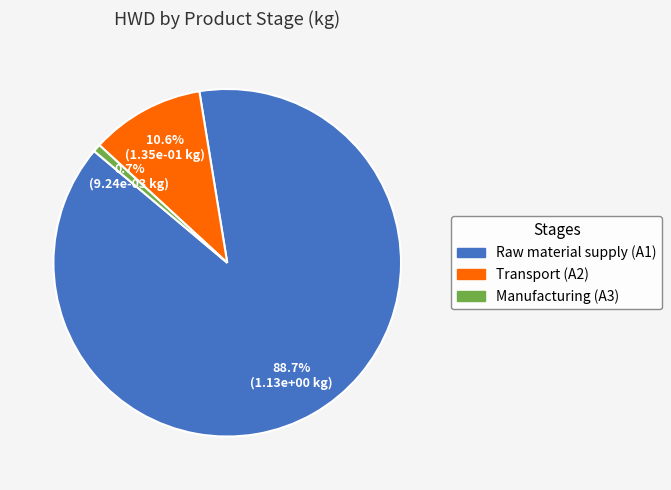

Count the number of slices in the pie.

3